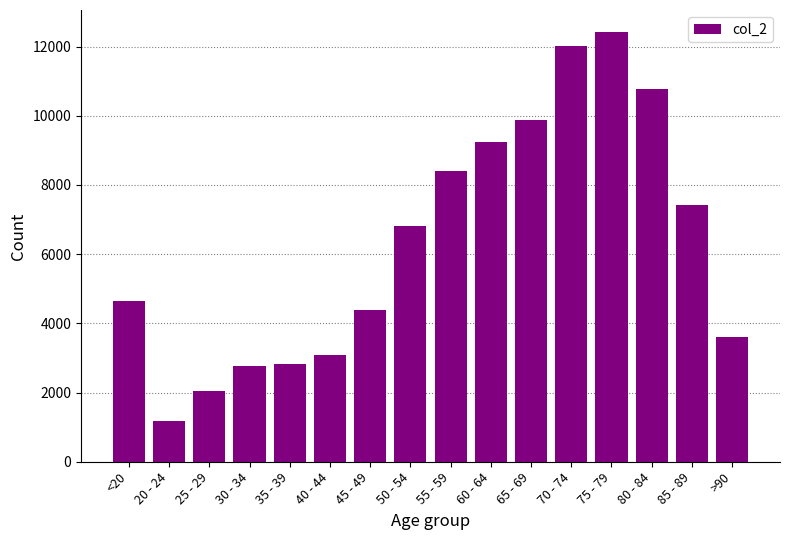

What is the value of the 3rd bar from the left?

2038